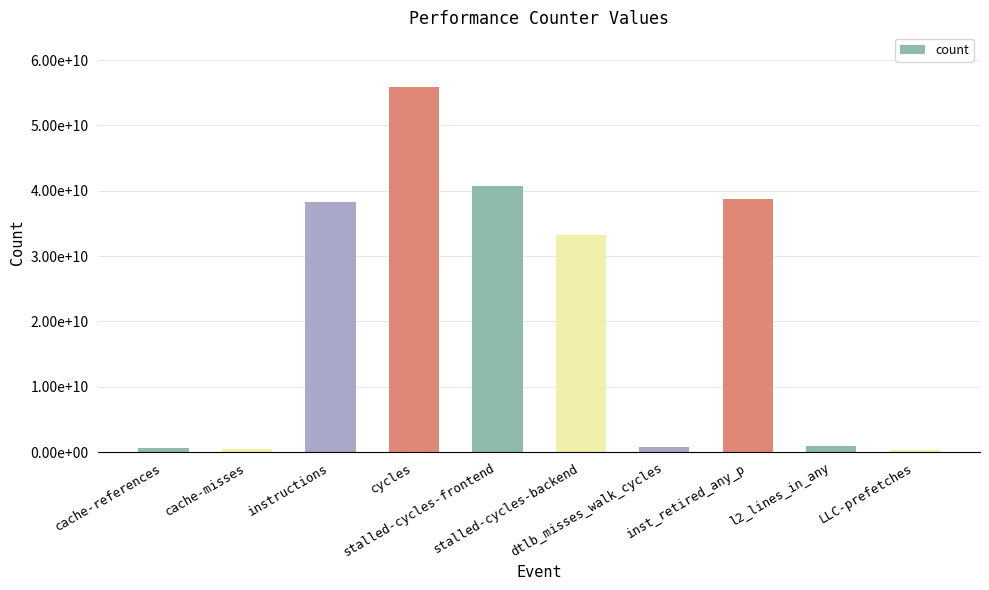

List the labels in order of value, smallest first.

LLC-prefetches, cache-misses, cache-references, dtlb_misses_walk_cycles, l2_lines_in_any, stalled-cycles-backend, instructions, inst_retired_any_p, stalled-cycles-frontend, cycles